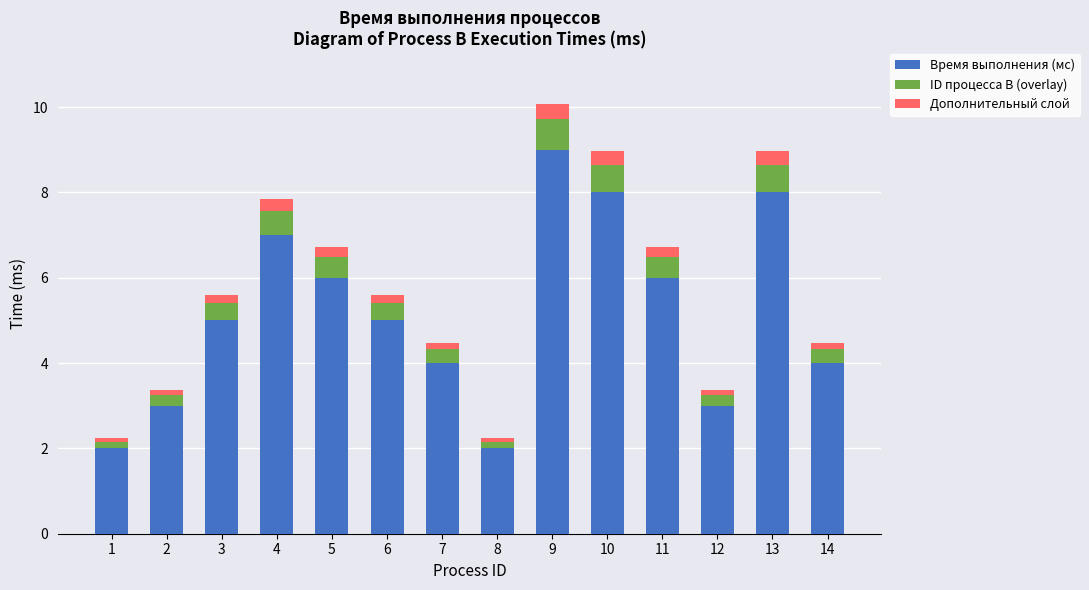

At which category is the sum across all series the highest?

9